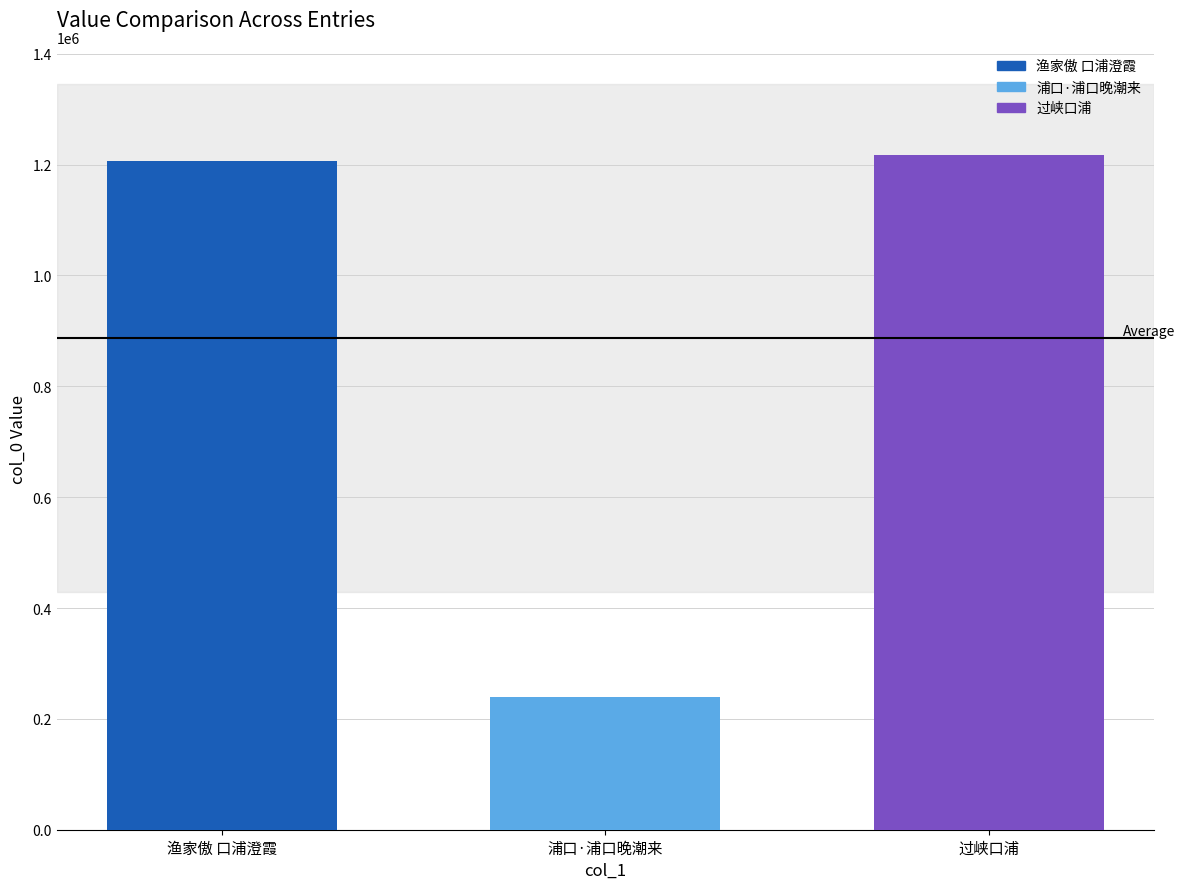

Does the chart contain any negative values?

No